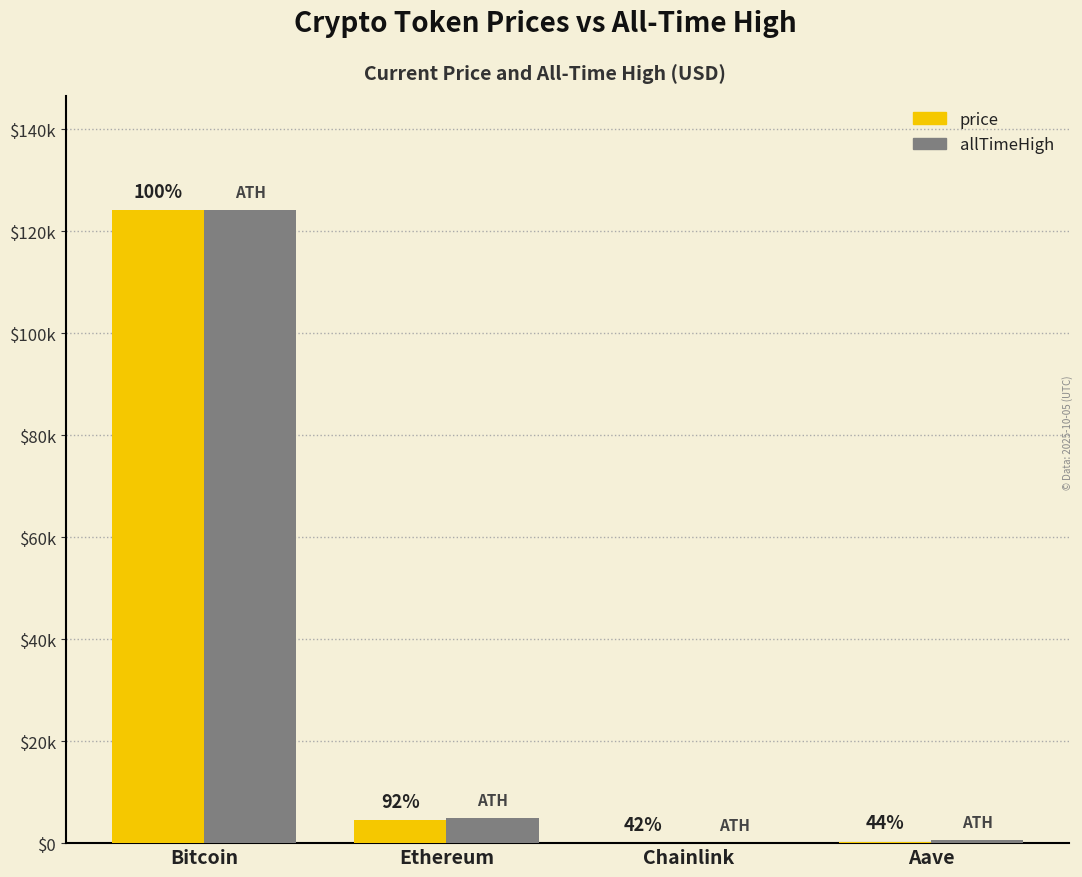

What are all the series names shown in the legend?

price, allTimeHigh